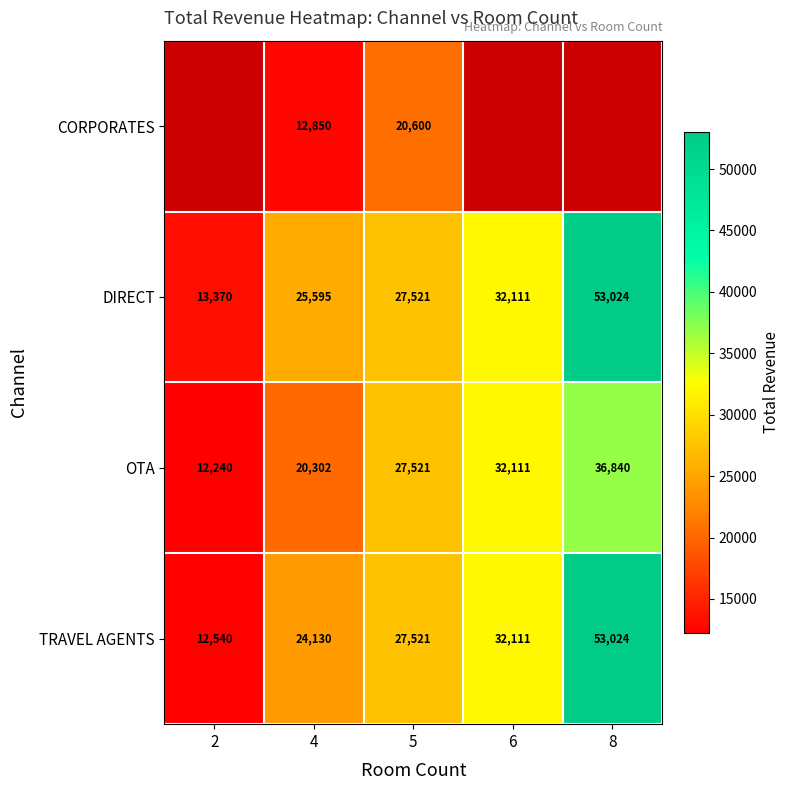

List the labels in order of OTA value, smallest first.

2, 4, 5, 6, 8